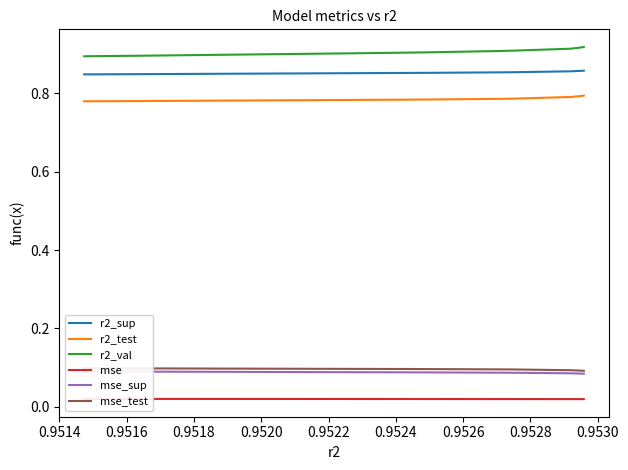

How many categories are shown in the chart?

10